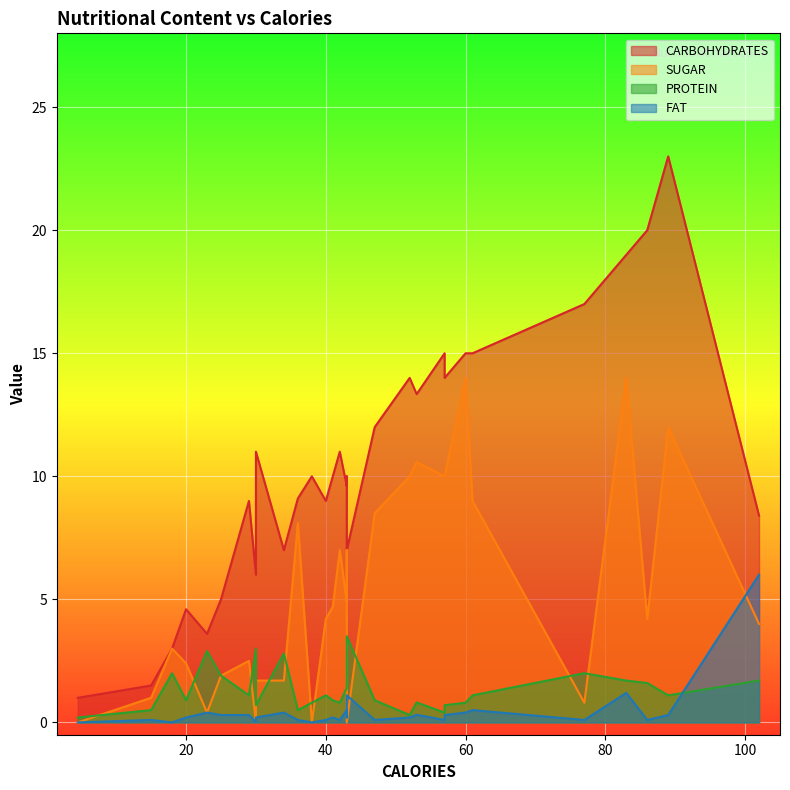

What is the greatest value displayed?

23.0